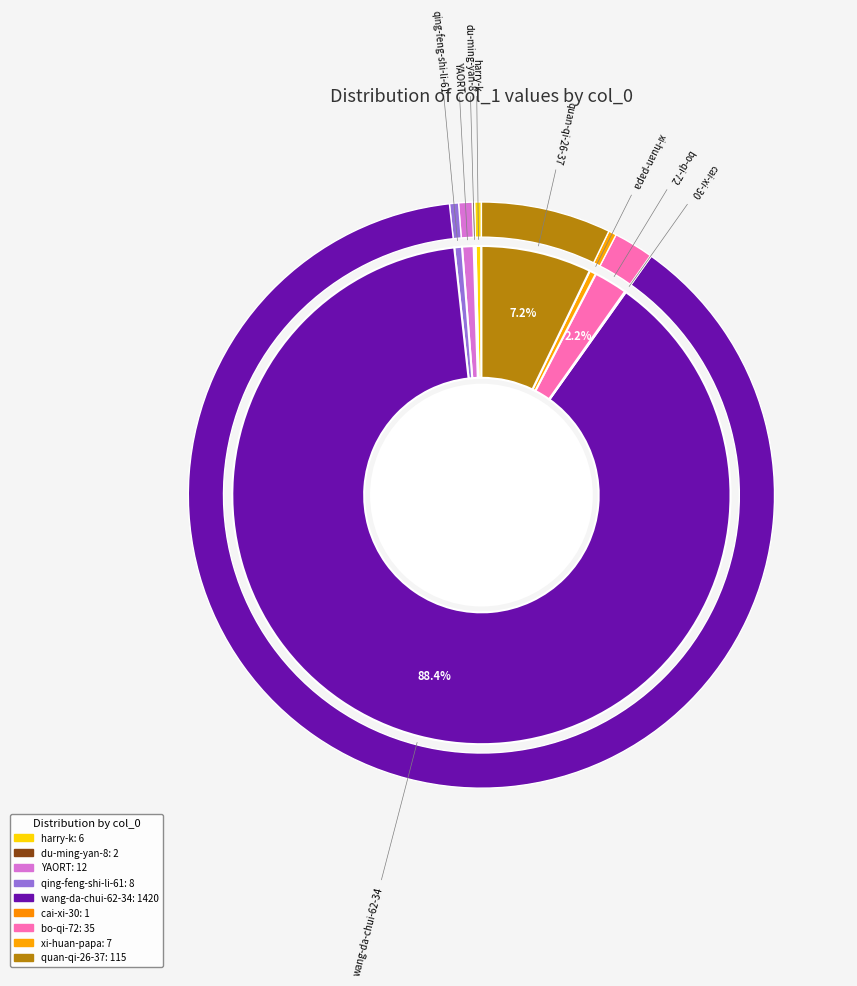

True or false: han-han-16-49 accounts for 0% of the total.

True